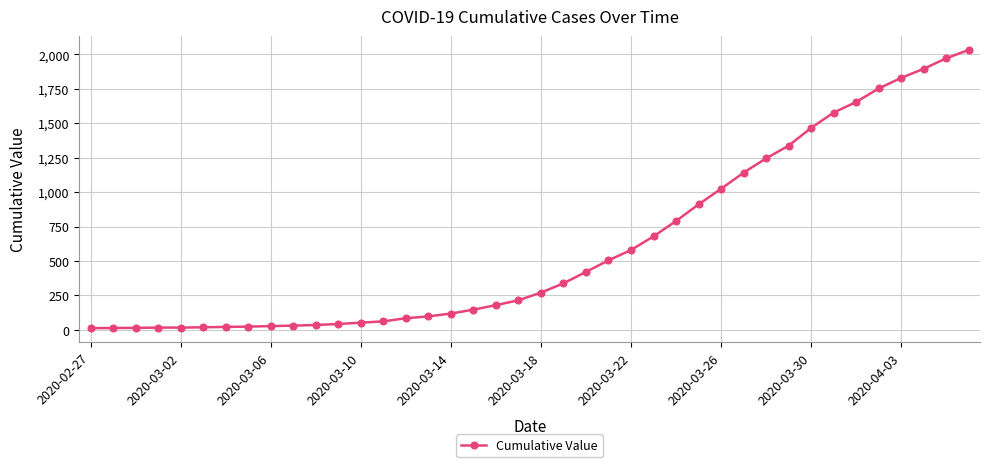

Count the number of categories in the chart.

40